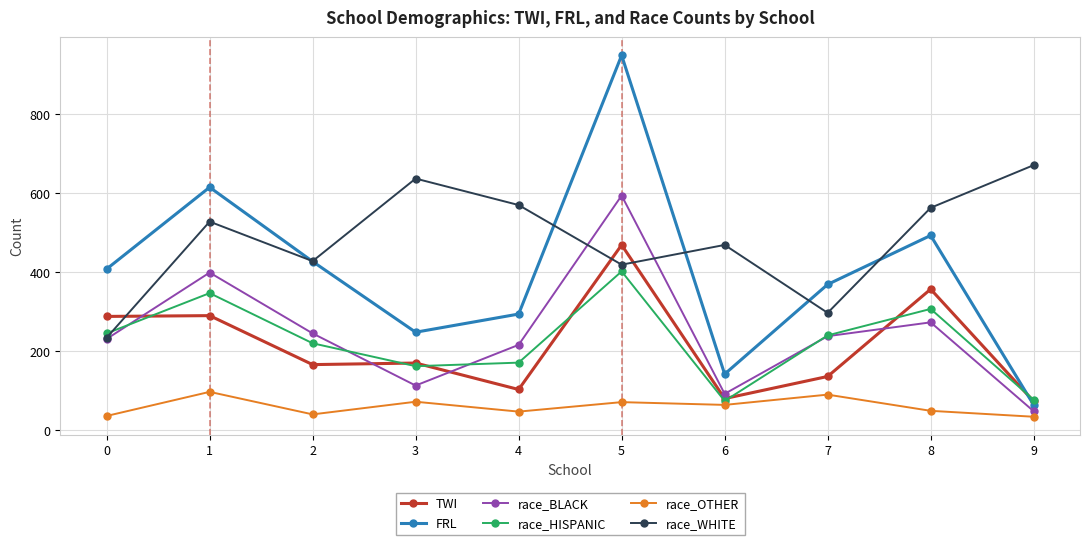

How many series are shown in this chart?

6